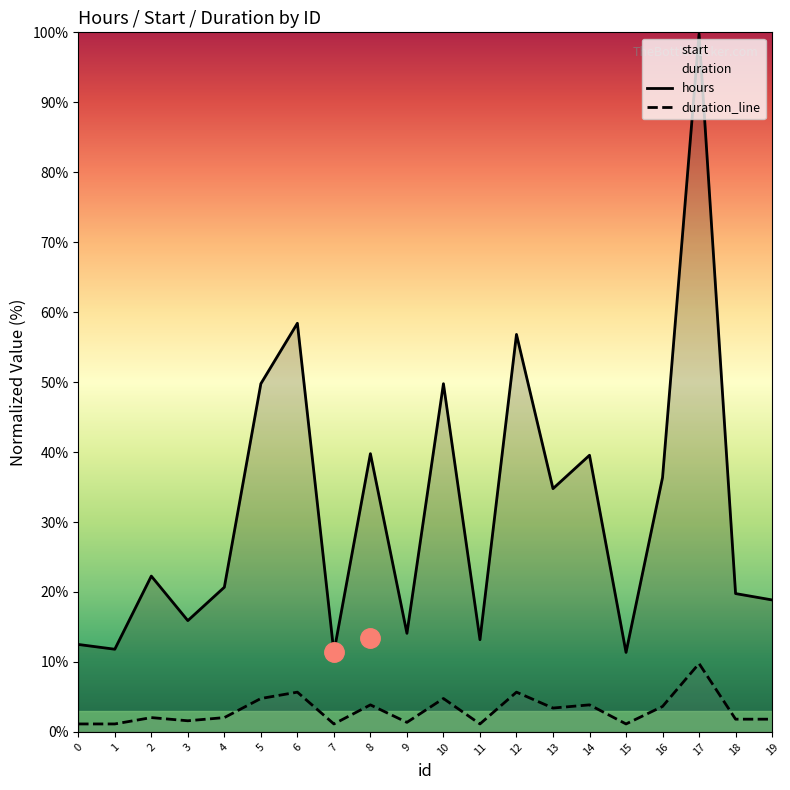

True or false: hours has a value of 18.8 at 13.

False